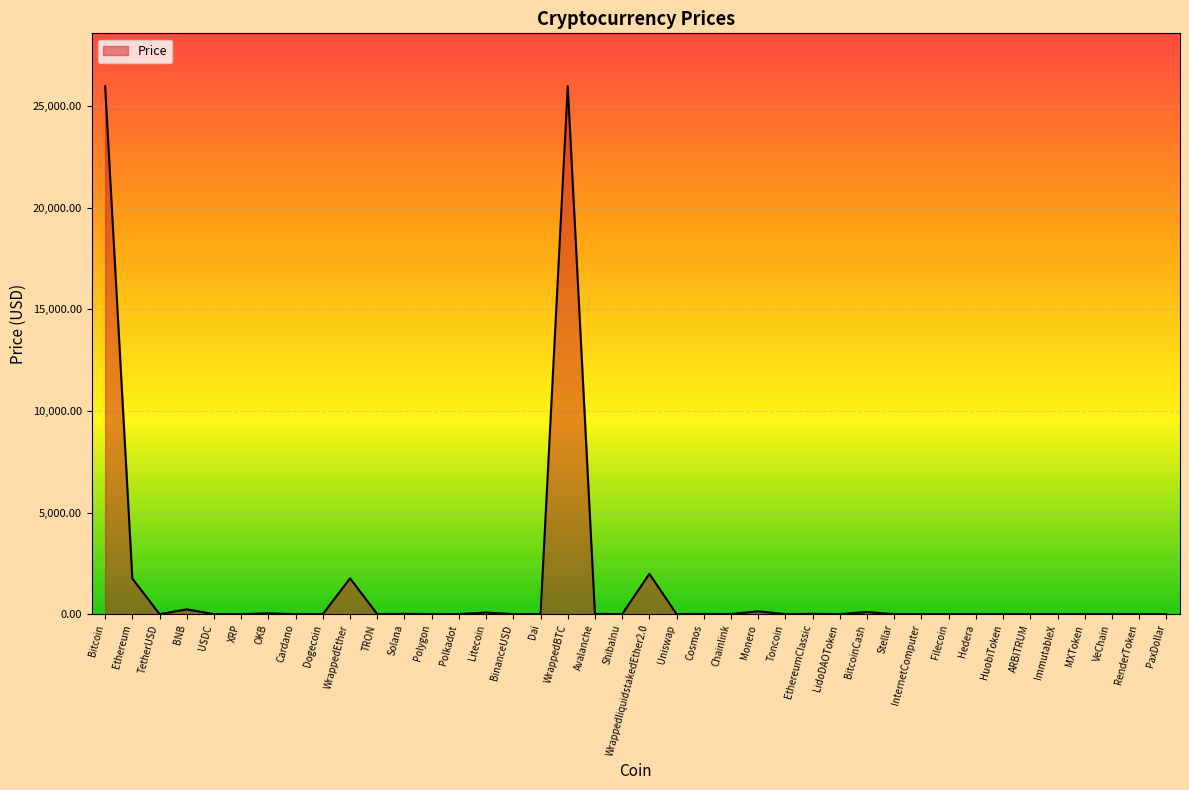

What is the greatest value displayed?

25979.5